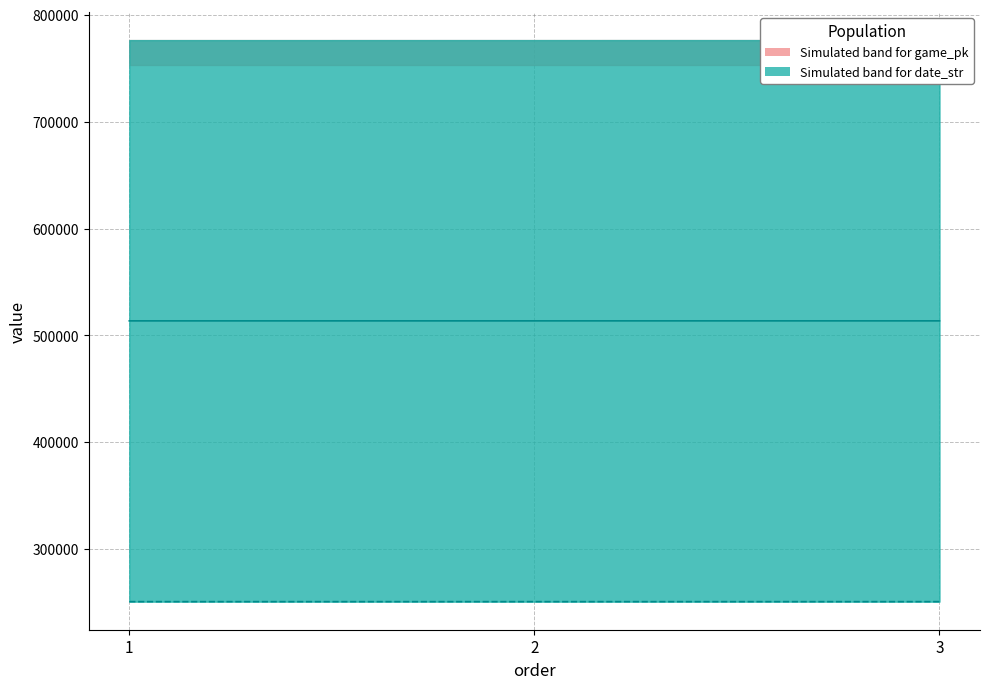

Read the game_pk value at 1.

513643.0